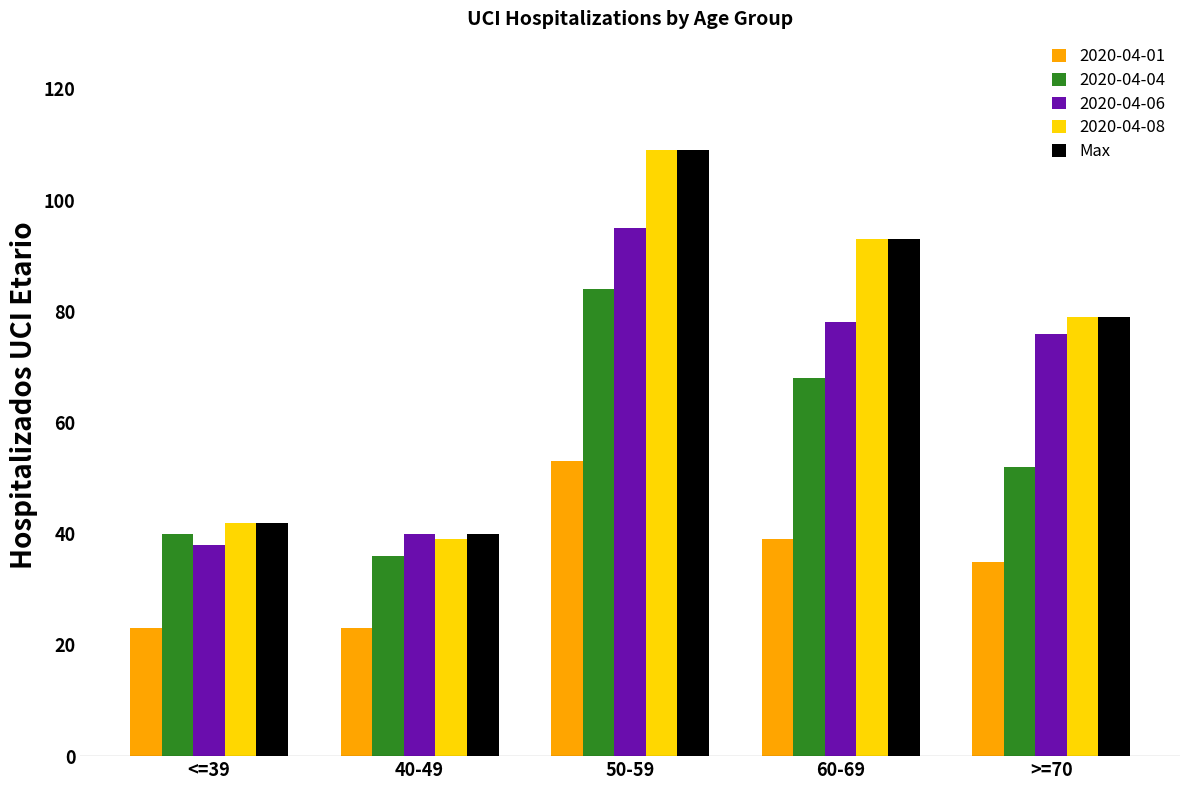

The Max series shows 79 at >=70. True or false?

True